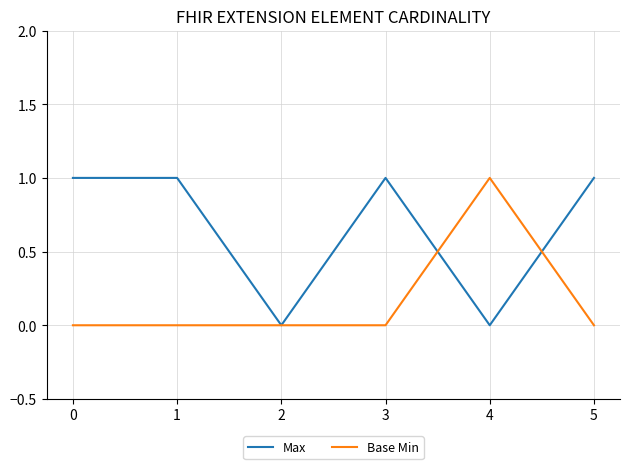

Is it true that Max equals -1 at 2?

False